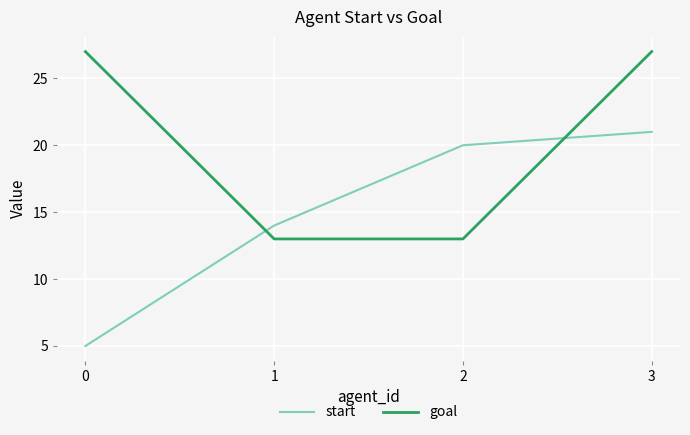

How many intersections are there between goal and start?

2